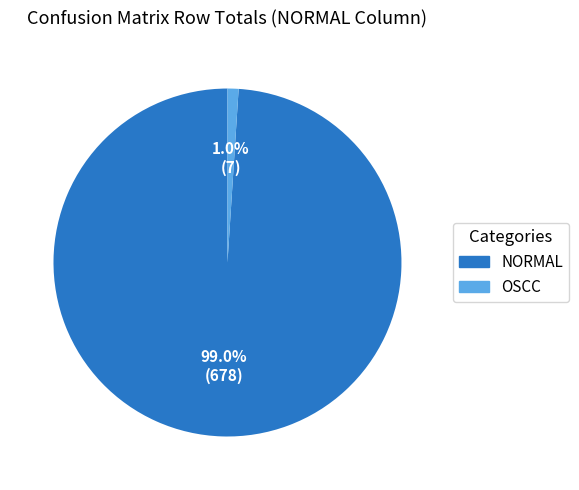

To the nearest percent, what percentage of the pie is OSCC?

1%